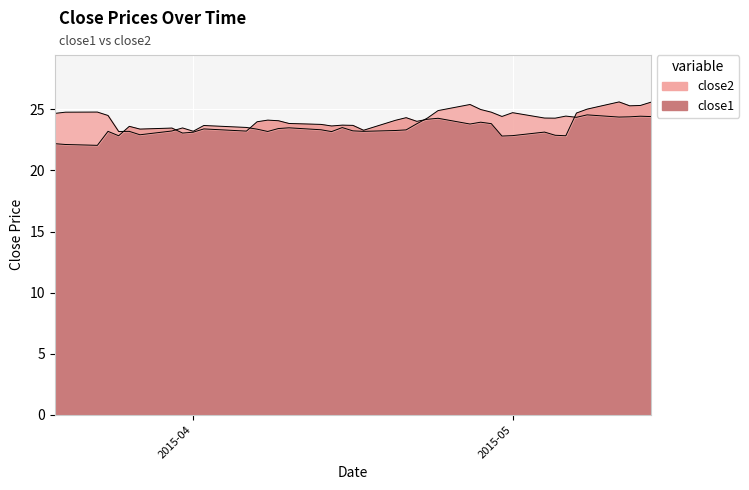

Count the number of categories in the chart.

40